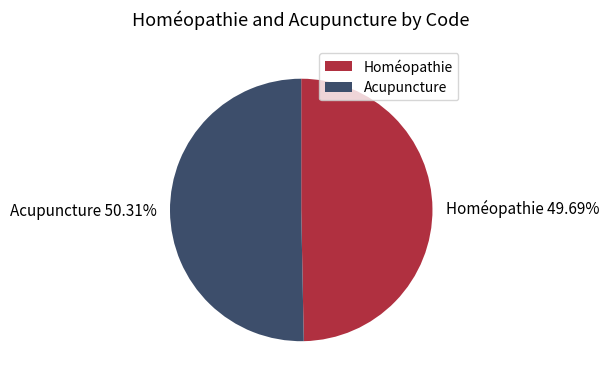

To the nearest percent, what percentage of the pie is Acupuncture?

50%